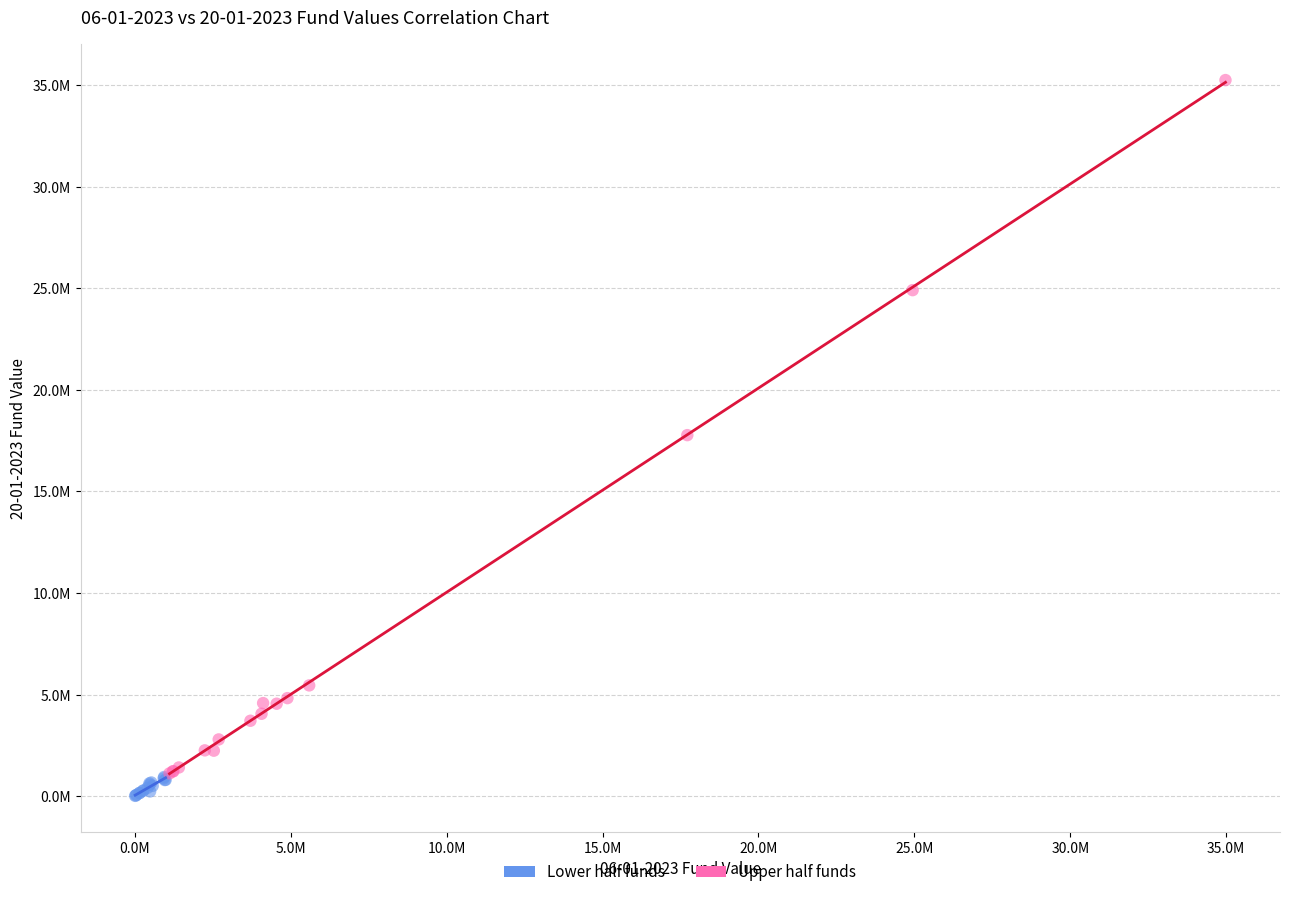

What are all the series names shown in the legend?

Lower half funds, Upper half funds